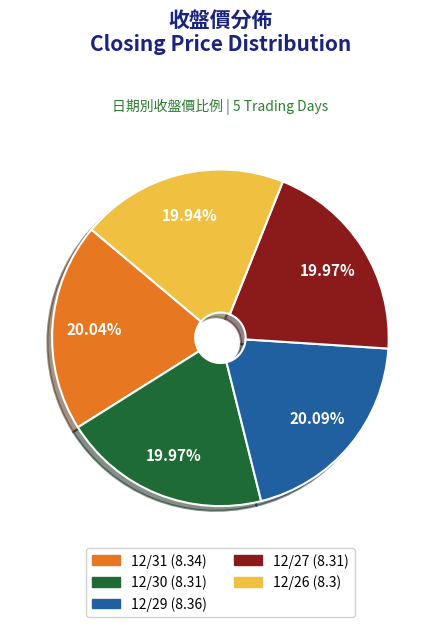

Approximately how many times larger is the value at 12/29 compared to 12/27?

1.0